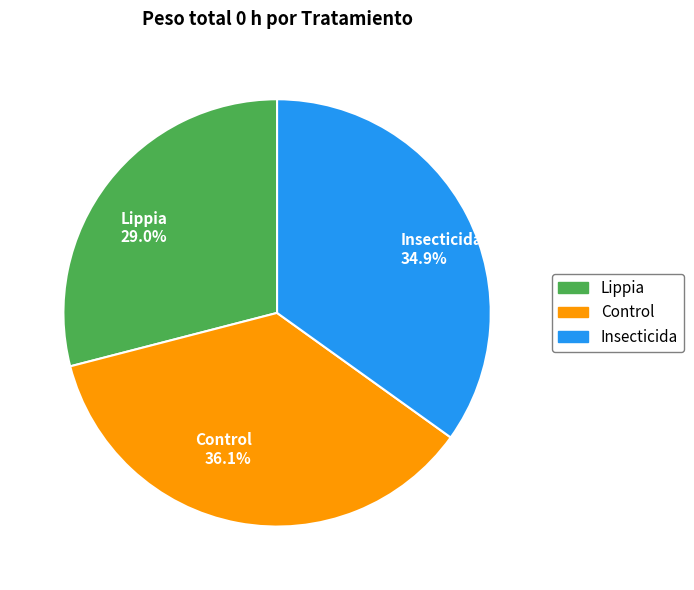

How many slices are in this pie chart?

3